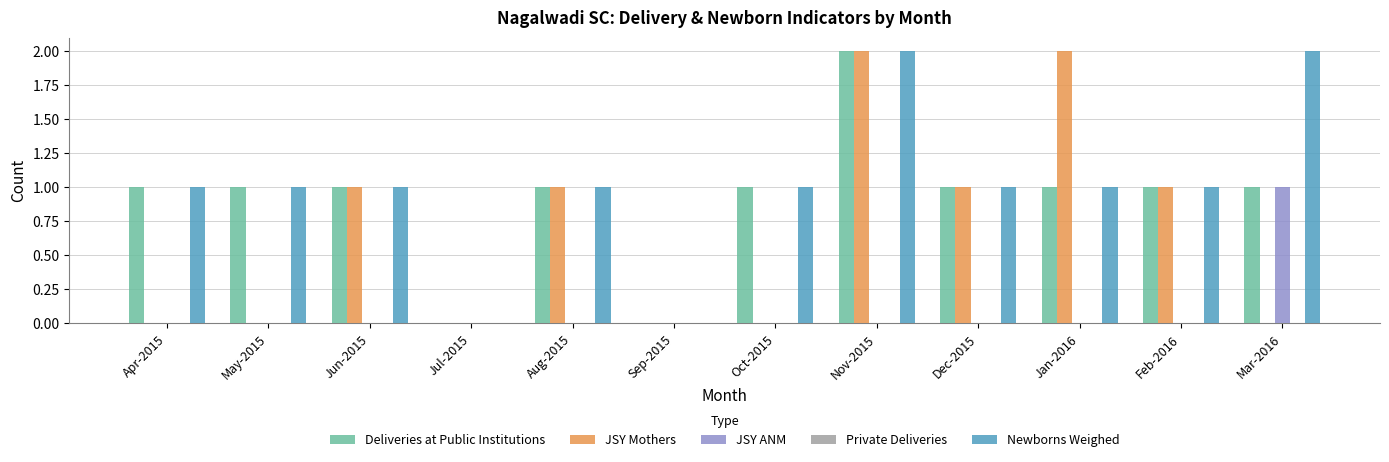

The Deliveries at Public Institutions series shows 1 at Jan-2016. True or false?

True